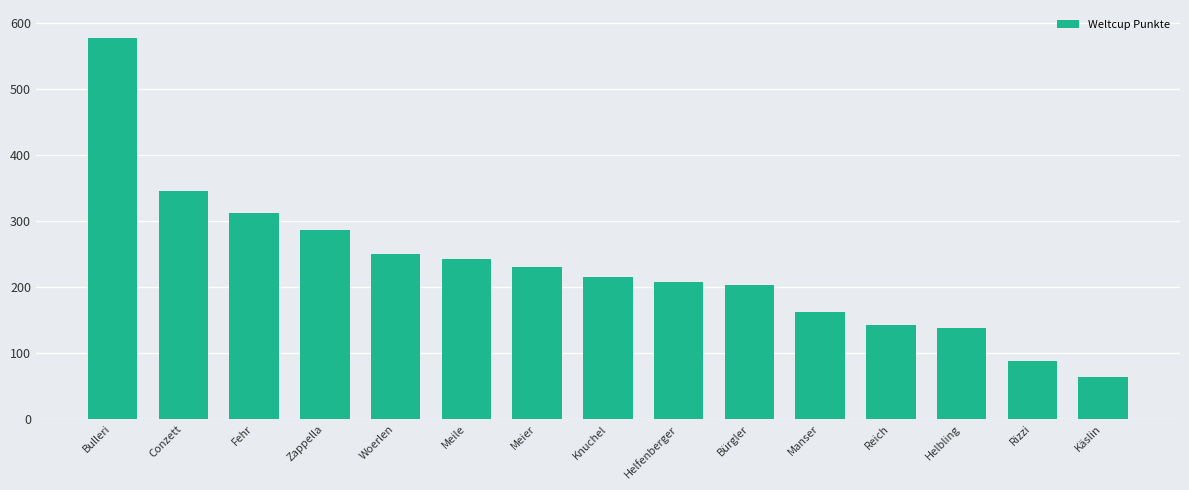

How many bars are there in total?

15